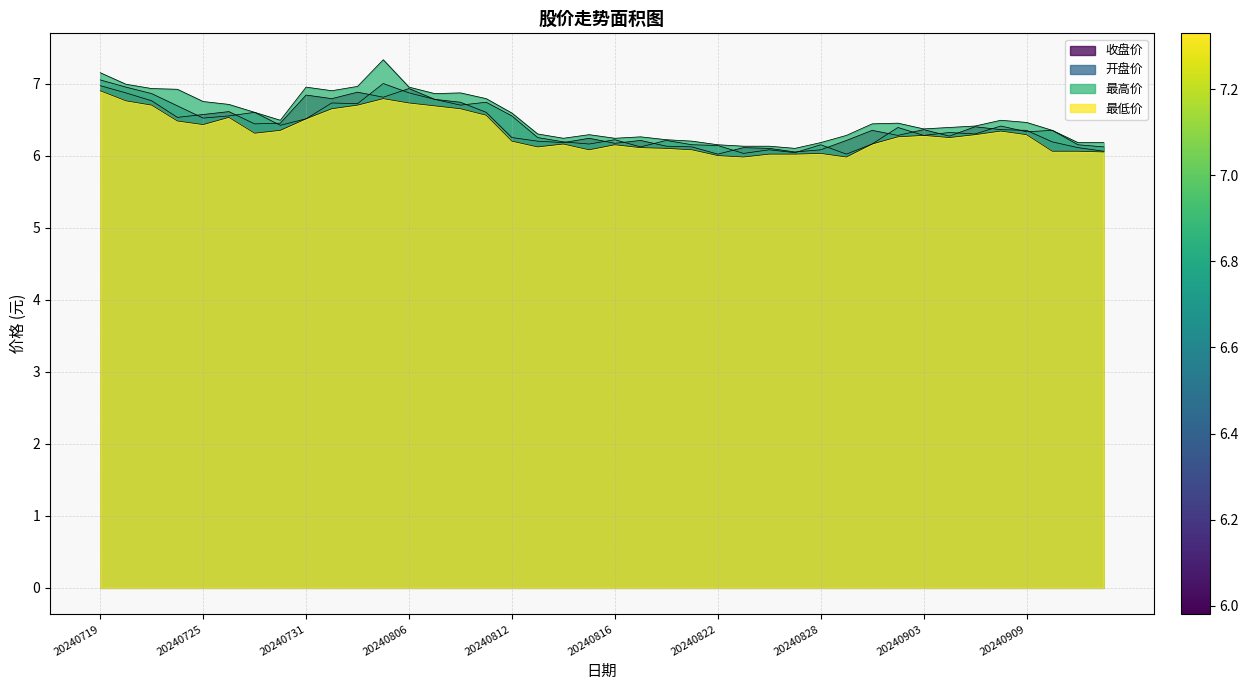

Reading left to right, transcribe all the data shown in this chart.

收盘价: 20240719=7.0	20240722=6.9	20240723=6.8	20240724=6.5	20240725=6.6	20240726=6.6	20240729=6.4	20240730=6.5	20240731=6.8	20240801=6.8	20240802=6.9	20240805=6.8	20240806=6.9	20240807=6.8	20240808=6.7	20240809=6.6	20240812=6.2	20240813=6.2	20240814=6.2	20240815=6.2	20240816=6.2	20240819=6.2	20240820=6.1	20240821=6.1	20240822=6.0	20240823=6.1	20240826=6.1	20240827=6.0	20240828=6.1	20240829=6.2	20240830=6.3	20240902=6.3	20240903=6.4	20240904=6.3	20240905=6.4	20240906=6.4	20240909=6.3	20240910=6.2	20240911=6.1	20240912=6.1
开盘价: 20240719=7.0	20240722=7.0	20240723=6.9	20240724=6.7	20240725=6.5	20240726=6.5	20240729=6.6	20240730=6.4	20240731=6.5	20240801=6.7	20240802=6.7	20240805=7.0	20240806=6.9	20240807=6.8	20240808=6.7	20240809=6.7	20240812=6.5	20240813=6.2	20240814=6.2	20240815=6.2	20240816=6.2	20240819=6.1	20240820=6.2	20240821=6.2	20240822=6.1	20240823=6.0	20240826=6.1	20240827=6.0	20240828=6.2	20240829=6.0	20240830=6.2	20240902=6.4	20240903=6.3	20240904=6.3	20240905=6.3	20240906=6.4	20240909=6.3	20240910=6.3	20240911=6.2	20240912=6.1
最高价: 20240719=7.2	20240722=7.0	20240723=6.9	20240724=6.9	20240725=6.8	20240726=6.7	20240729=6.6	20240730=6.5	20240731=7.0	20240801=6.9	20240802=7.0	20240805=7.3	20240806=7.0	20240807=6.9	20240808=6.9	20240809=6.8	20240812=6.6	20240813=6.3	20240814=6.2	20240815=6.3	20240816=6.2	20240819=6.3	20240820=6.2	20240821=6.2	20240822=6.2	20240823=6.1	20240826=6.1	20240827=6.1	20240828=6.2	20240829=6.3	20240830=6.4	20240902=6.5	20240903=6.4	20240904=6.4	20240905=6.4	20240906=6.5	20240909=6.5	20240910=6.3	20240911=6.2	20240912=6.2
最低价: 20240719=6.9	20240722=6.8	20240723=6.7	20240724=6.5	20240725=6.4	20240726=6.5	20240729=6.3	20240730=6.3	20240731=6.5	20240801=6.7	20240802=6.7	20240805=6.8	20240806=6.7	20240807=6.7	20240808=6.7	20240809=6.6	20240812=6.2	20240813=6.1	20240814=6.2	20240815=6.1	20240816=6.2	20240819=6.1	20240820=6.1	20240821=6.1	20240822=6.0	20240823=6.0	20240826=6.0	20240827=6.0	20240828=6.0	20240829=6.0	20240830=6.2	20240902=6.3	20240903=6.3	20240904=6.2	20240905=6.3	20240906=6.3	20240909=6.3	20240910=6.1	20240911=6.1	20240912=6.0